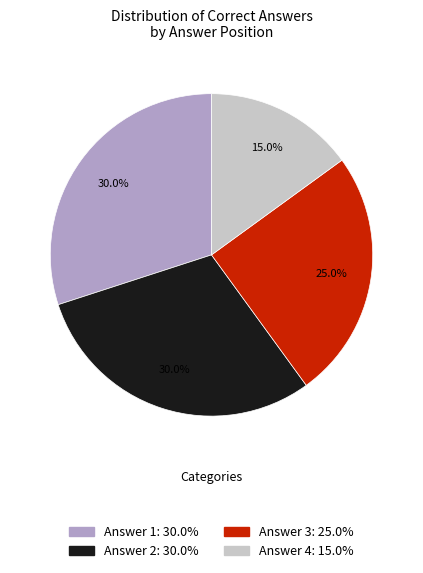

What percentage is NOT represented by Answer 3?

75.0%